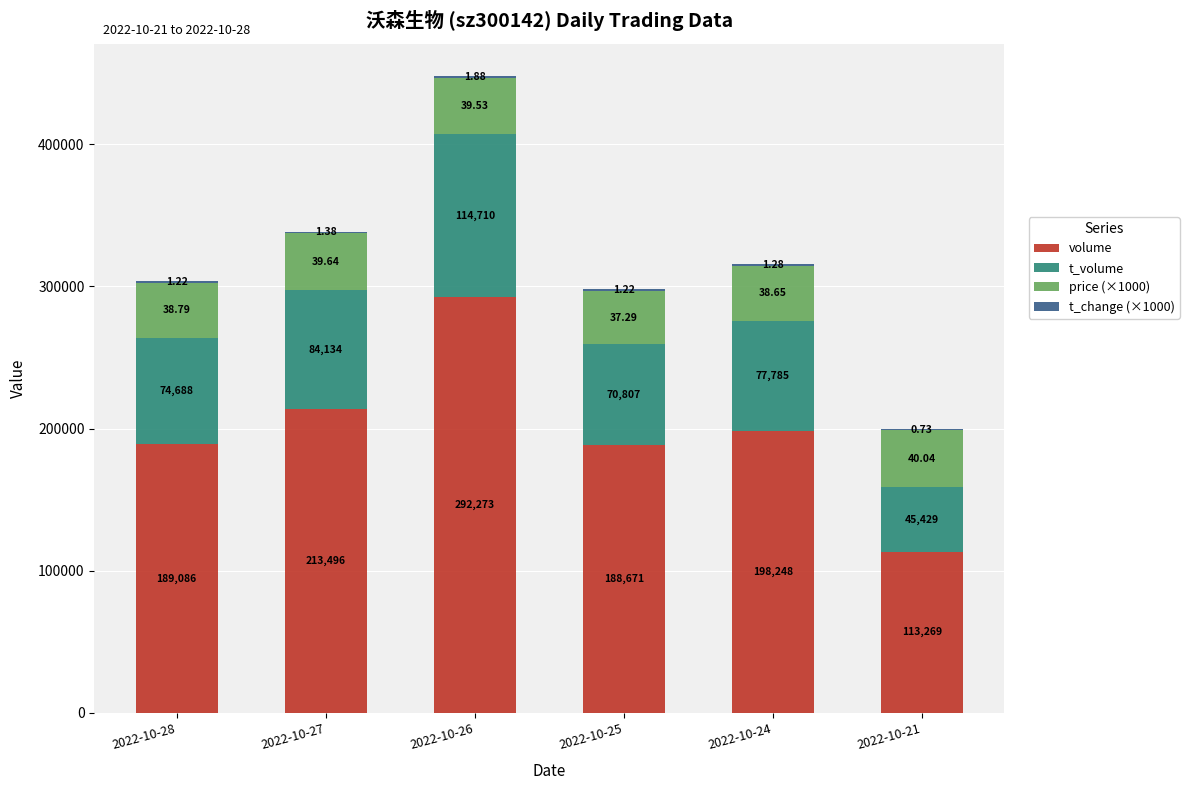

What is the total value across all series at 2022-10-26?

448393